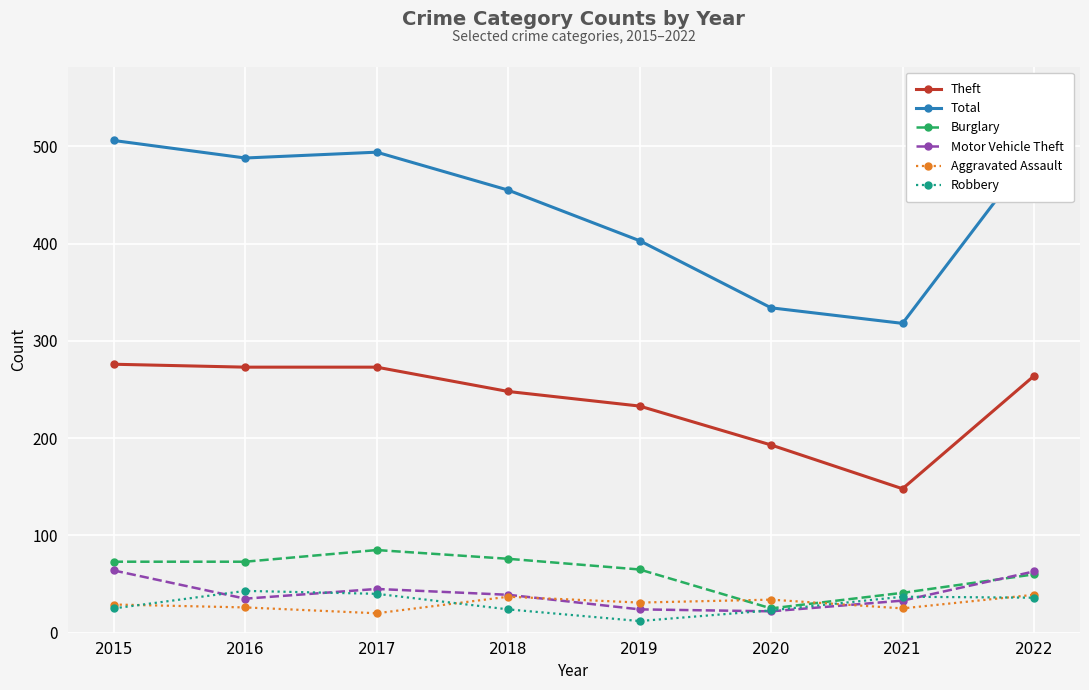

True or false: Burglary and Theft cross at least once.

False